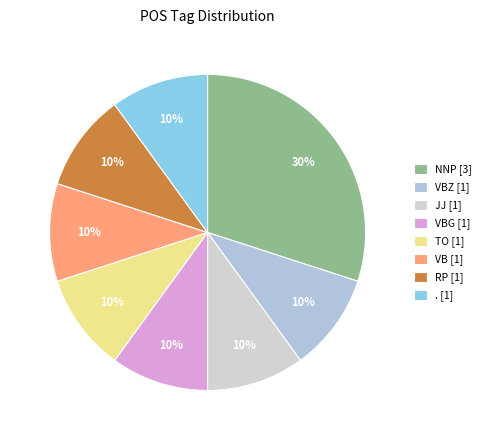

How many slices are in this pie chart?

8